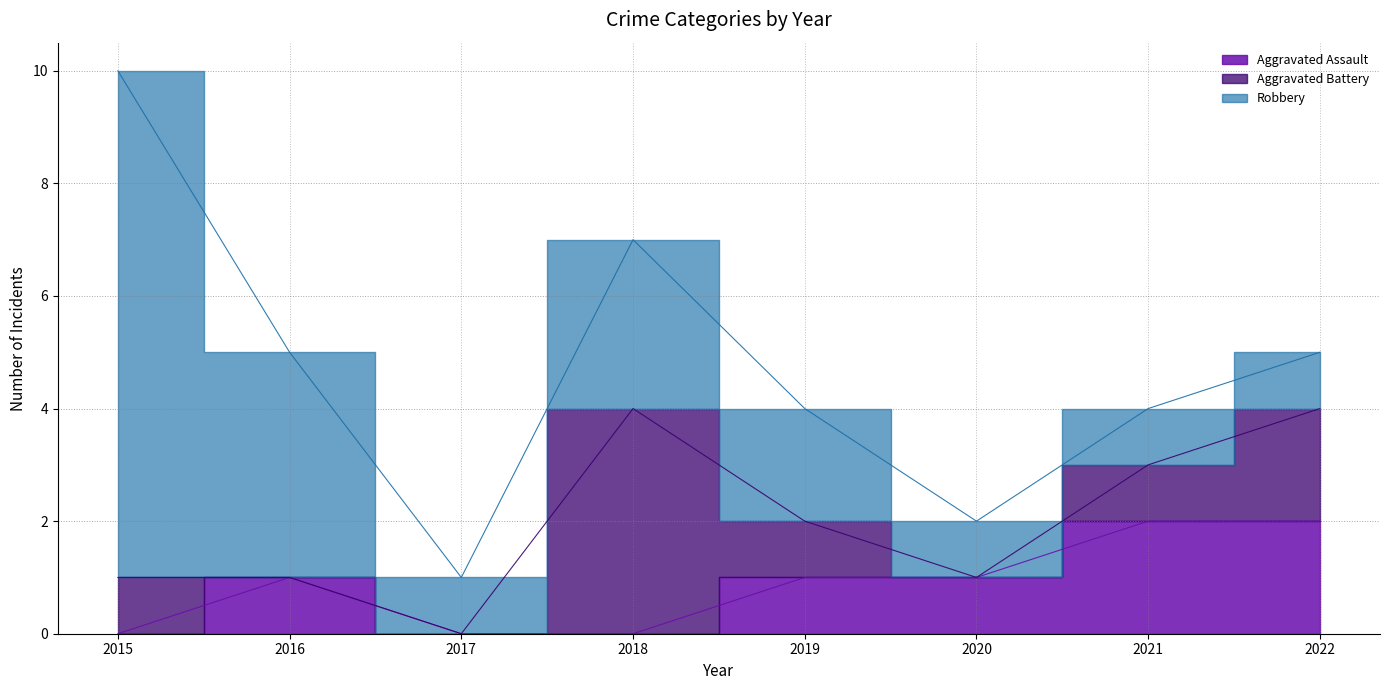

At which label is Robbery closest to 5?

2016